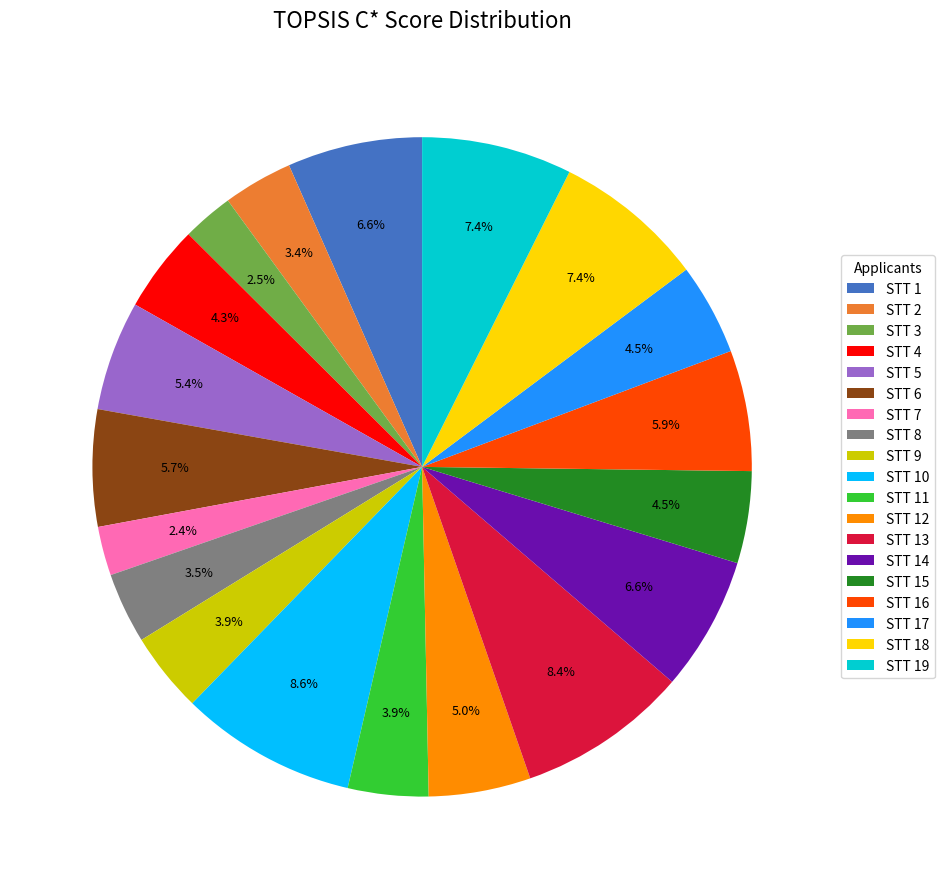

Count the number of slices in the pie.

19